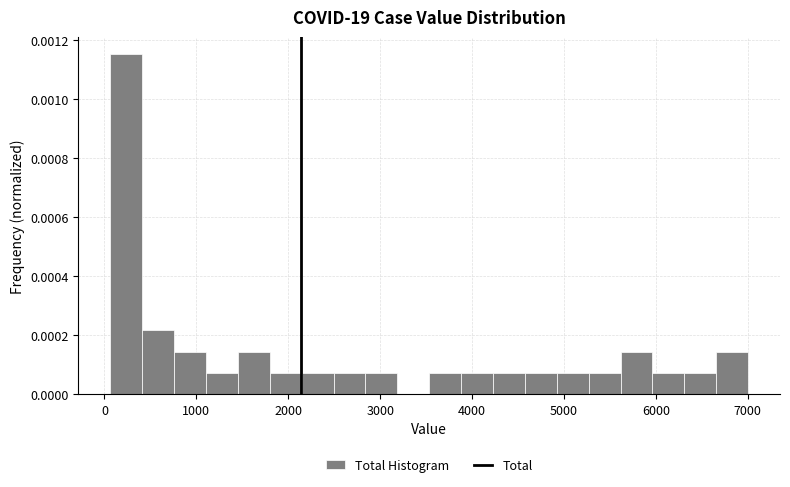

Read against the x-axis, roughly where is the centre of the tallest bar?

200